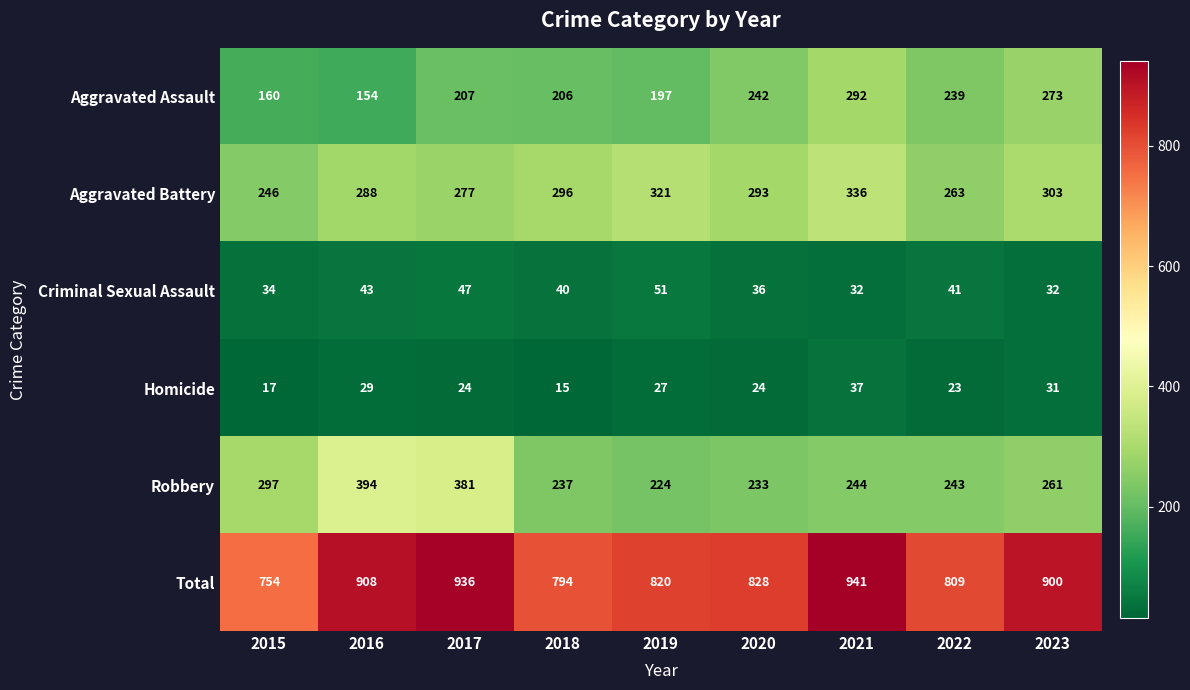

Which label corresponds to the smallest value in the chart?

2018